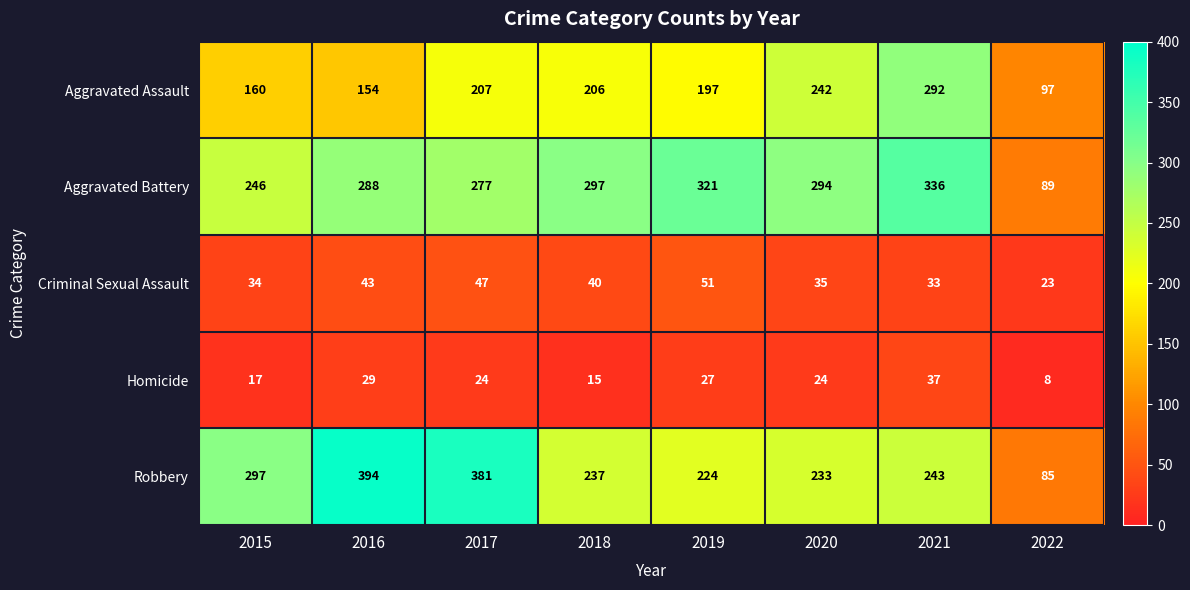

True or false: Robbery has a value of 563 at 2017.

False